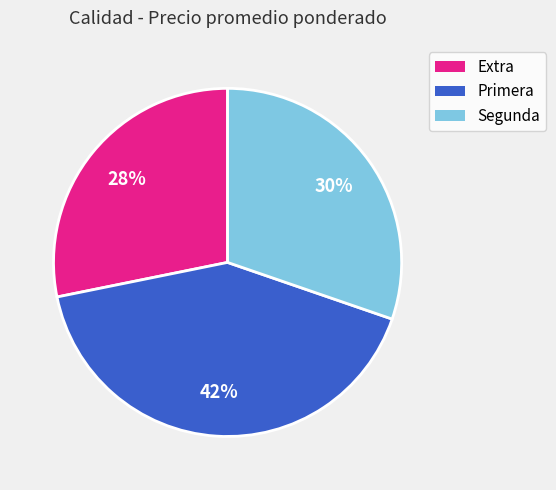

Is there a majority slice in this chart?

No